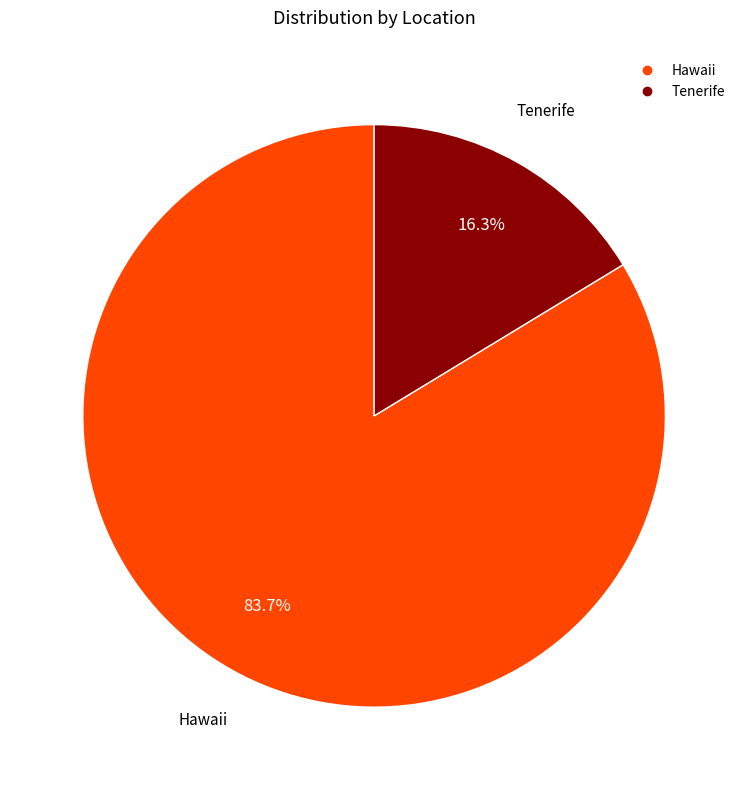

Count the number of slices in the pie.

2